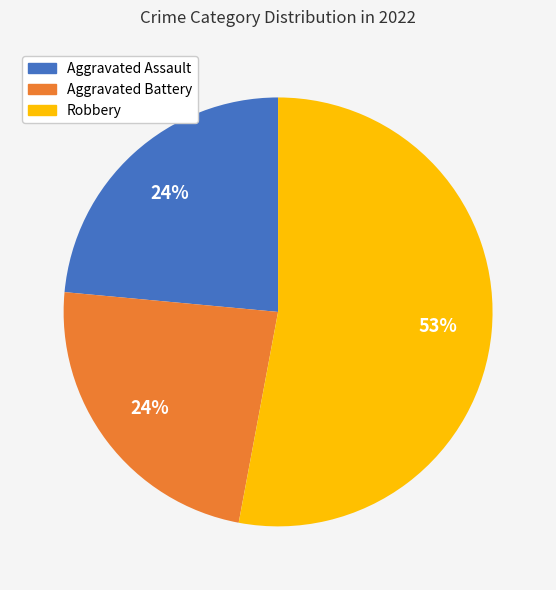

Does Robbery account for over 50% of the chart?

Yes